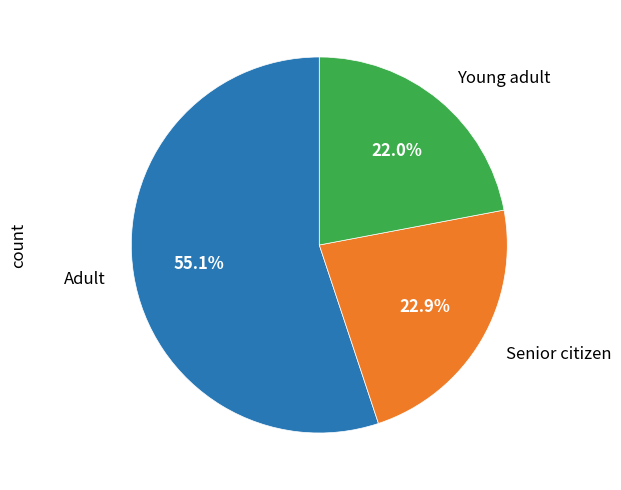

Rank the categories by value from highest to lowest.

Adult, Senior citizen, Young adult